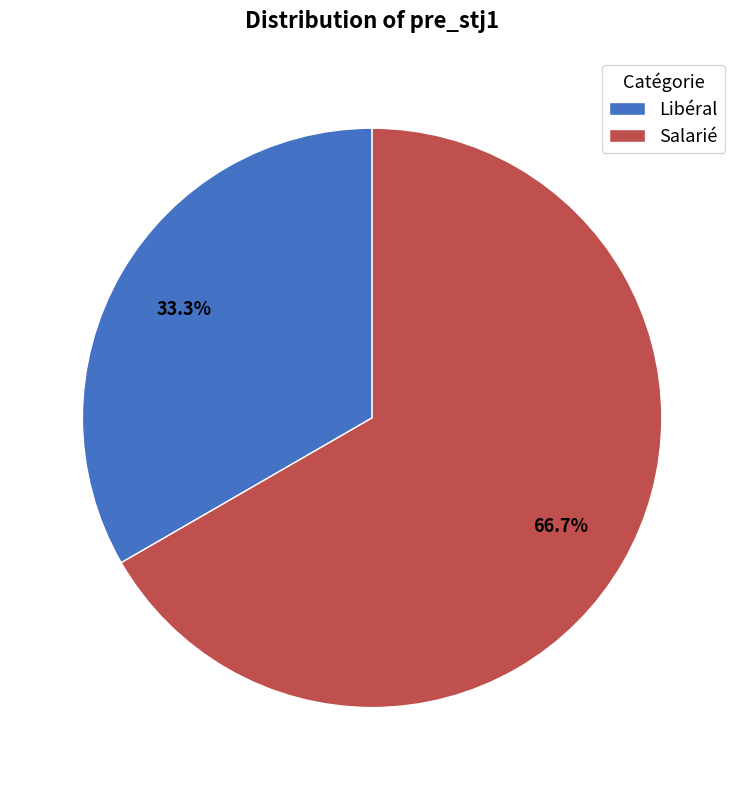

How many segments does this pie chart have?

2